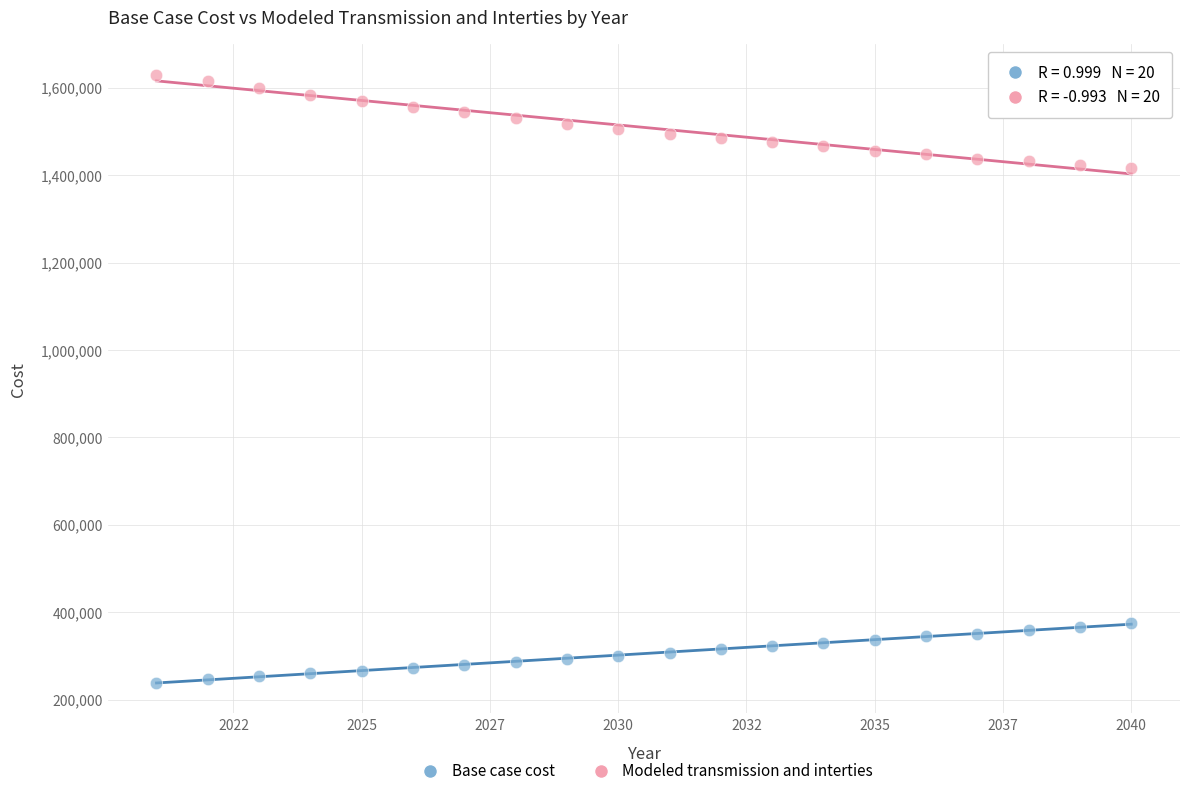

Which series reaches the minimum Y coordinate?

Base case cost